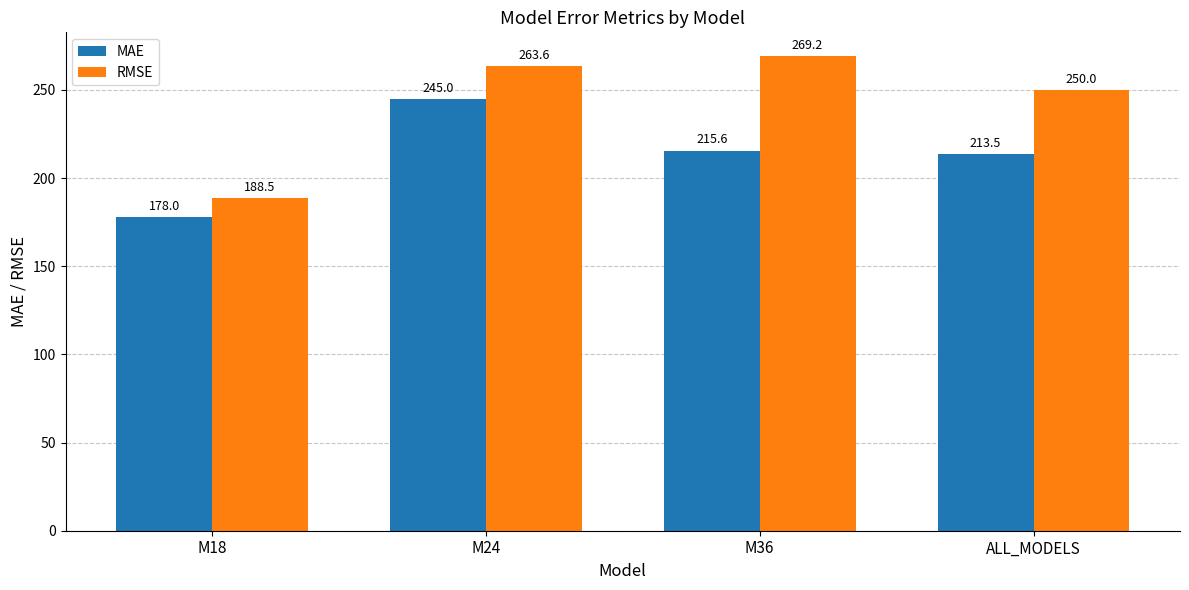

At which label is MAE closest to 211?

ALL_MODELS